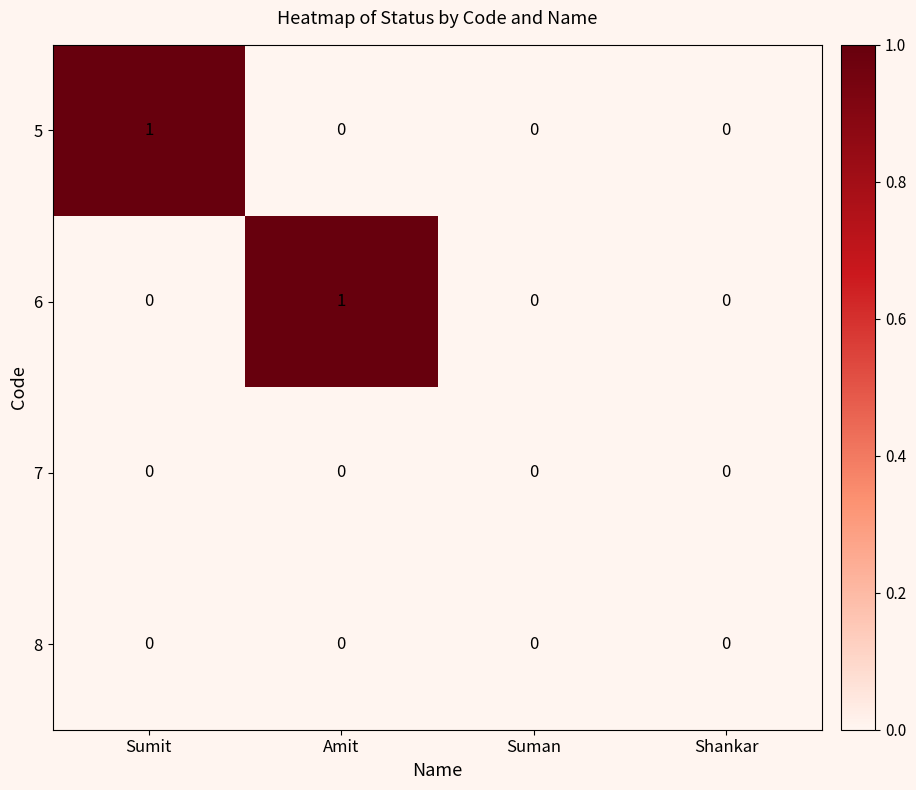

Which category has the highest value in the 6 series?

Amit